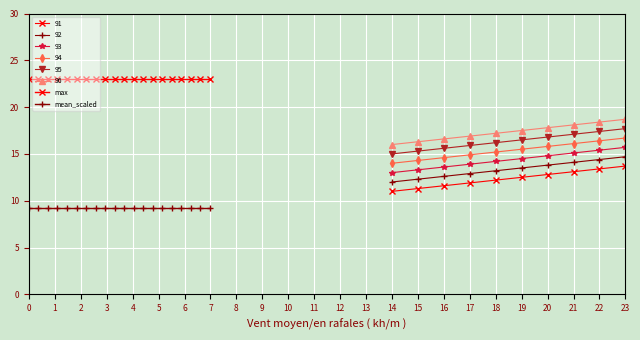

True or false: mean_scaled has more than 1 points higher than both neighbors.

False